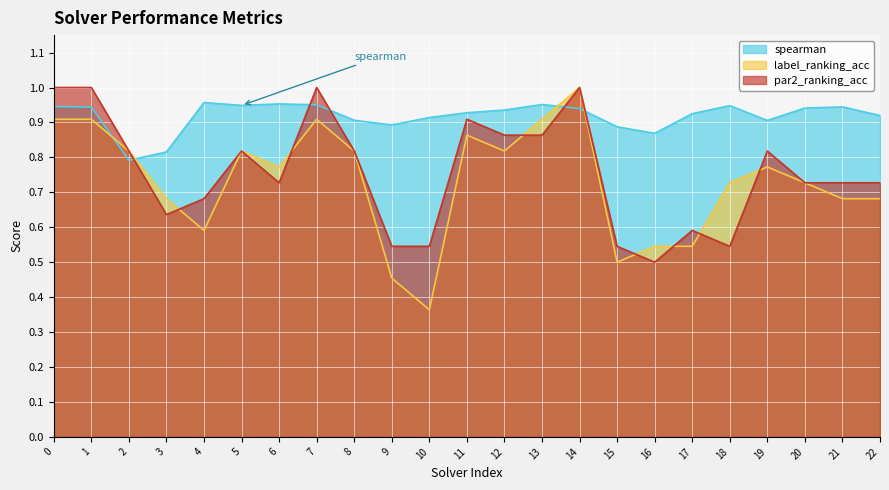

What is the difference between the par2_ranking_acc values at 7 and 13?

0.1